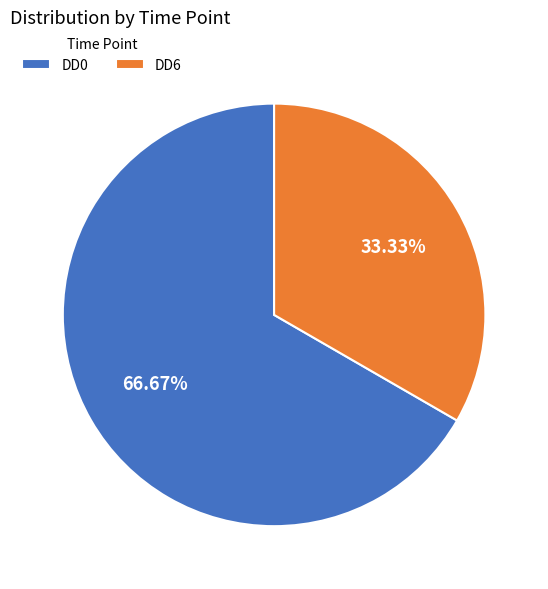

The DD6 slice represents 33% of the pie. True or false?

True